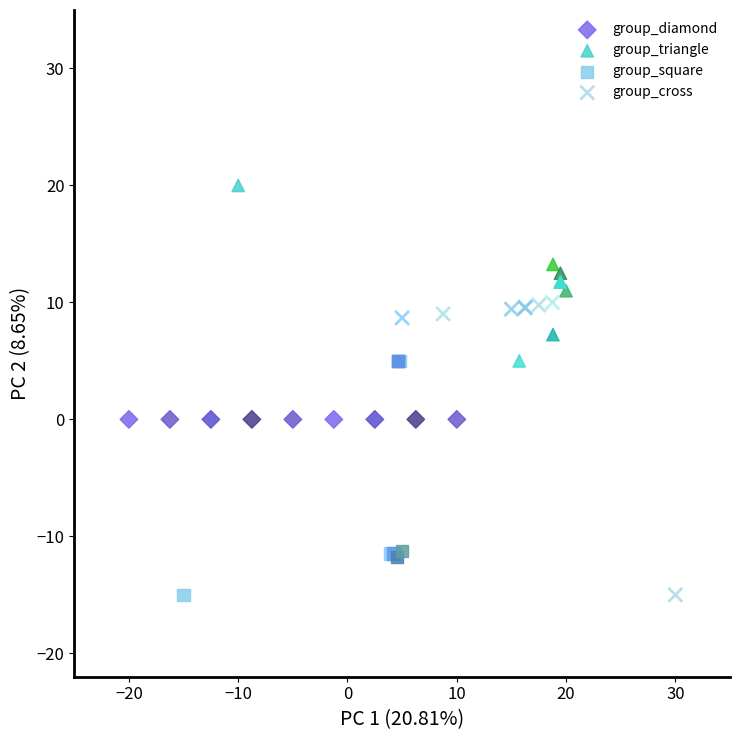

Which series contains the highest Y value?

group_triangle